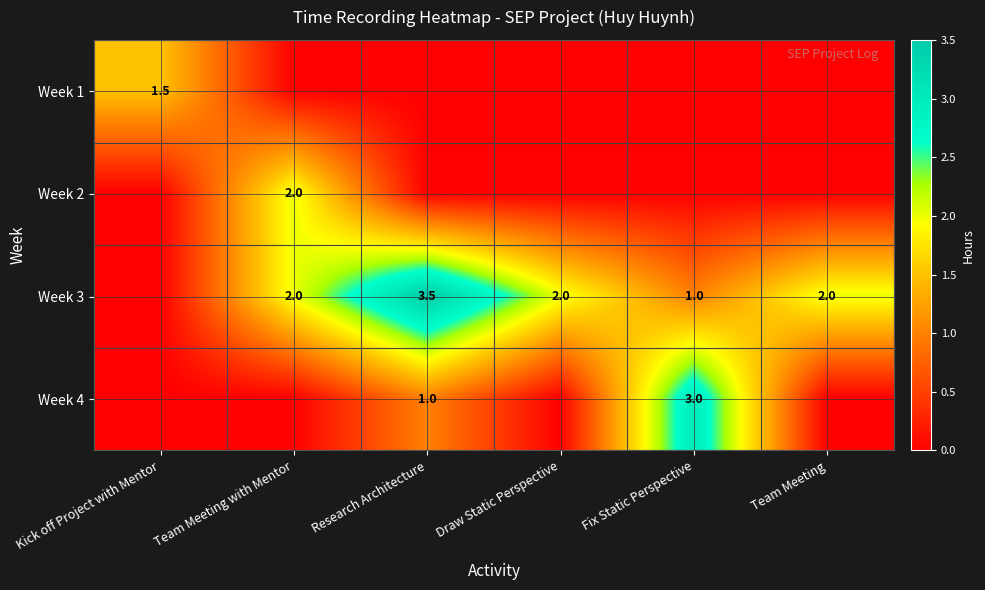

Is it true that Week 4 equals 1.5 at Research Architecture?

False